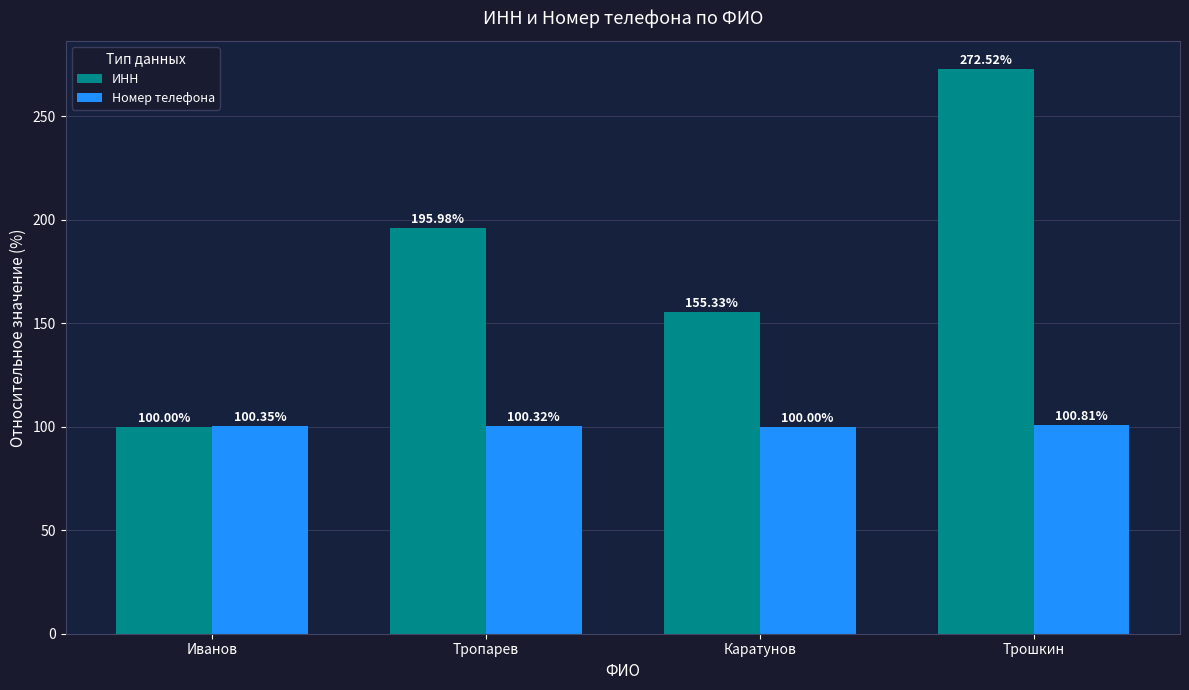

Which label corresponds to the largest value in the chart?

Трошкин